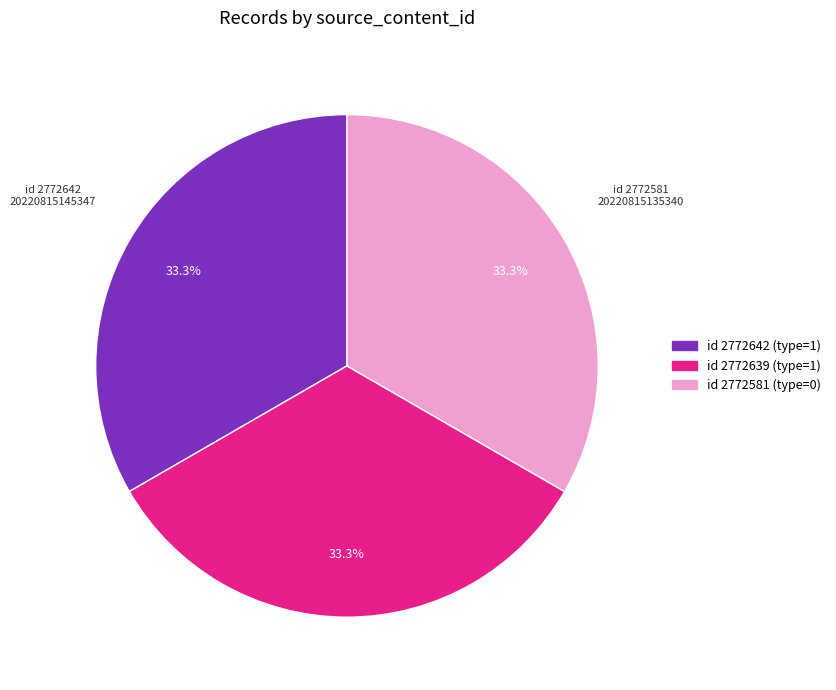

Does any single category account for the majority?

No